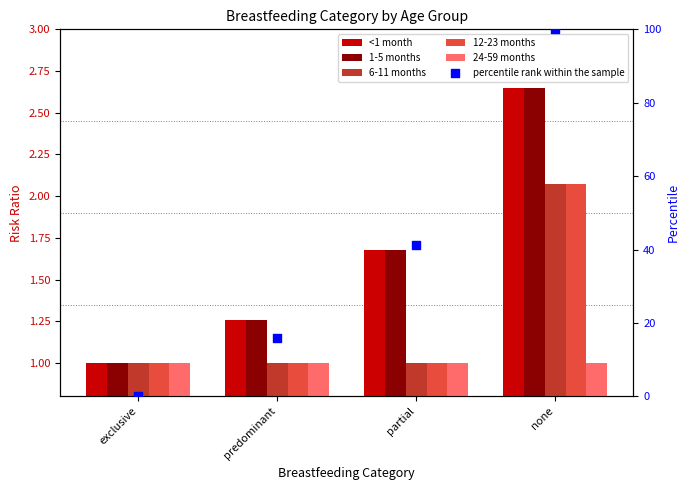

At which category is the sum across all series the highest?

none